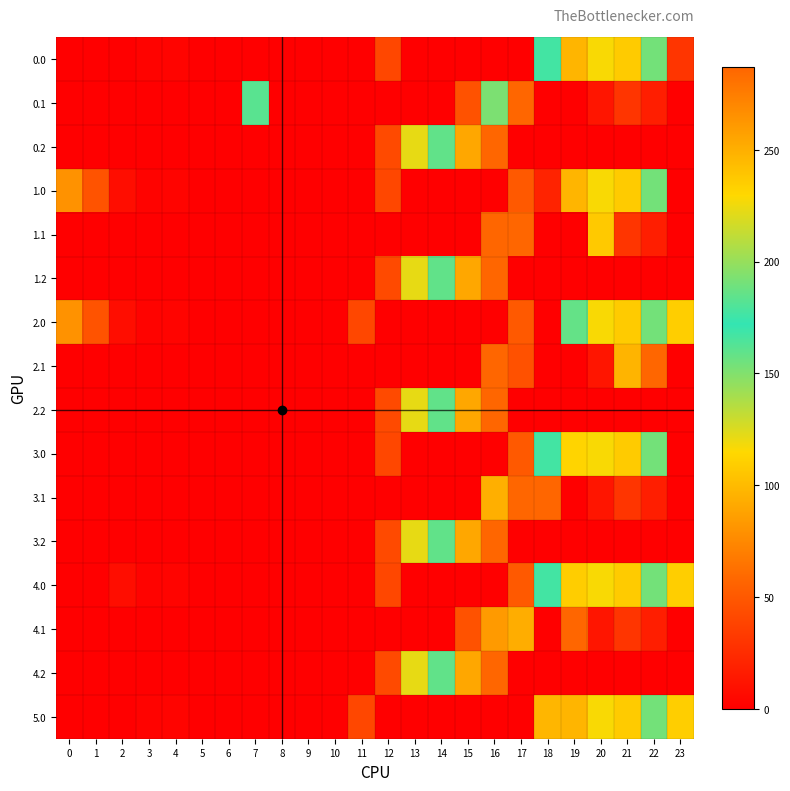

What is the spread (max minus min) of values at 20?

227.9